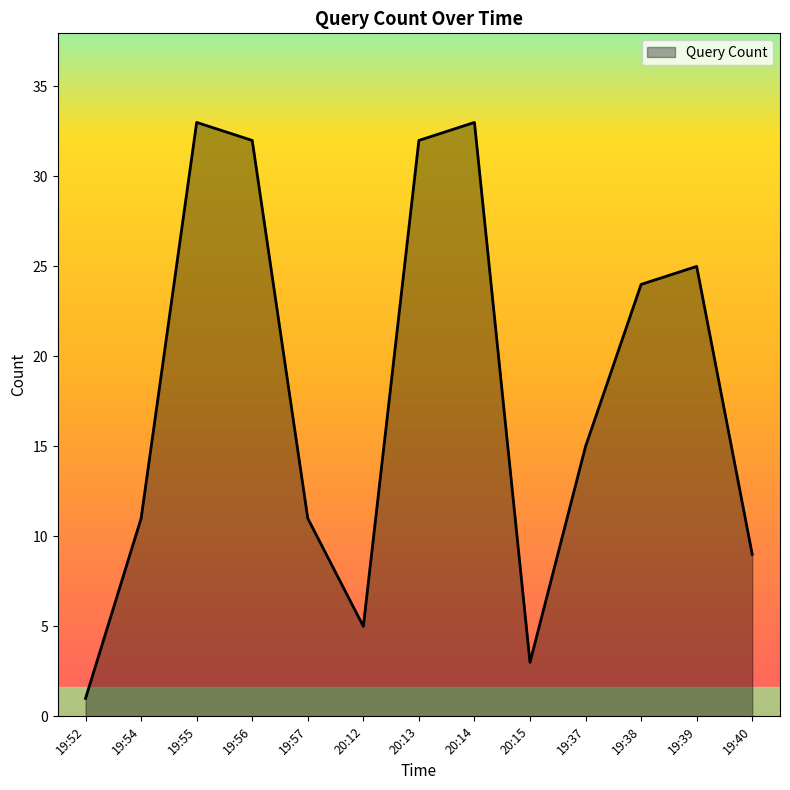

The value at 20:13 is 32. True or false?

True